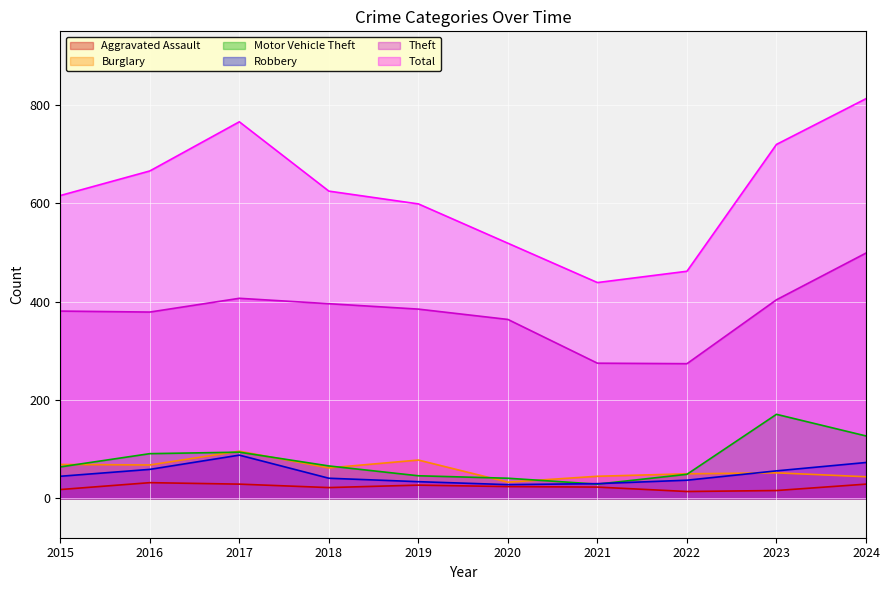

Which series has the largest total across all categories?

Total